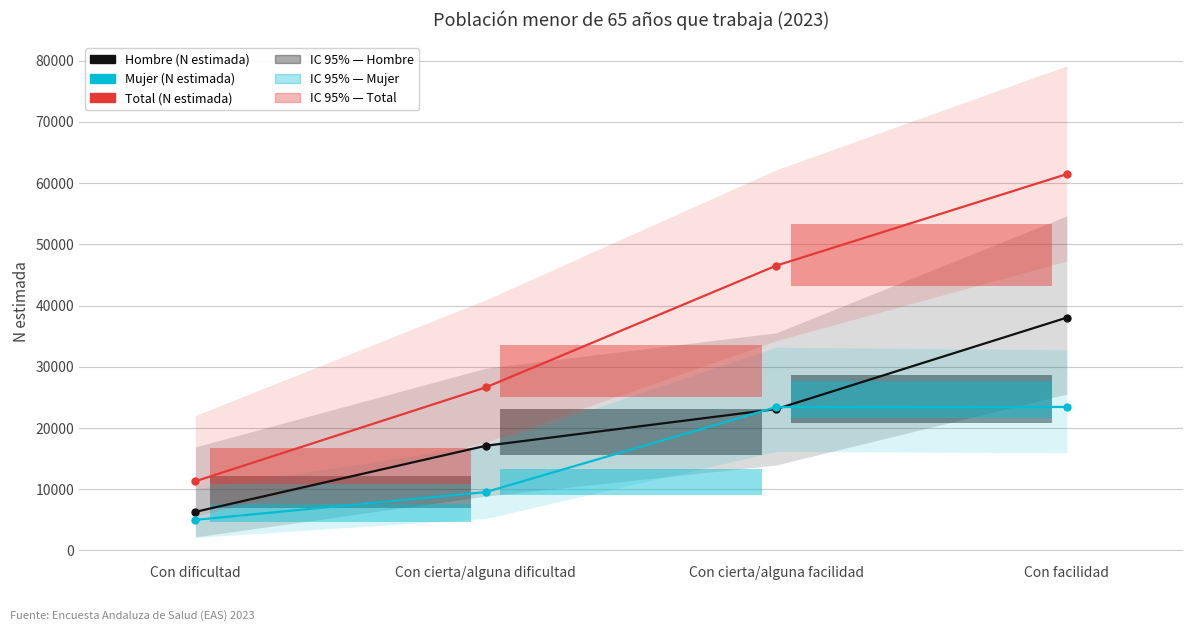

How many lines are shown in the chart?

3